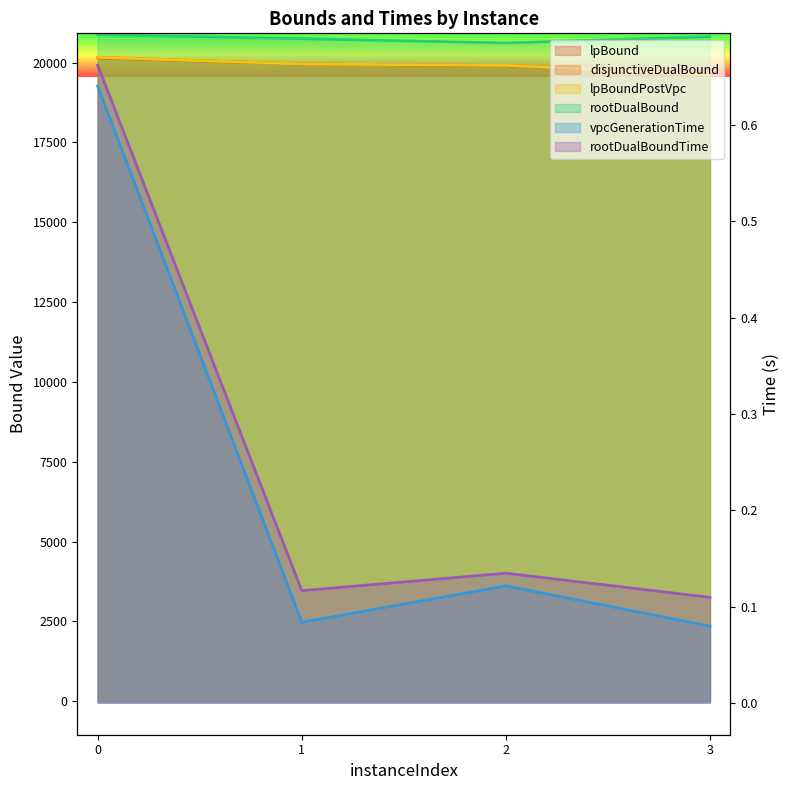

What are all the series names shown in the legend?

lpBound, disjunctiveDualBound, lpBoundPostVpc, rootDualBound, vpcGenerationTime, rootDualBoundTime